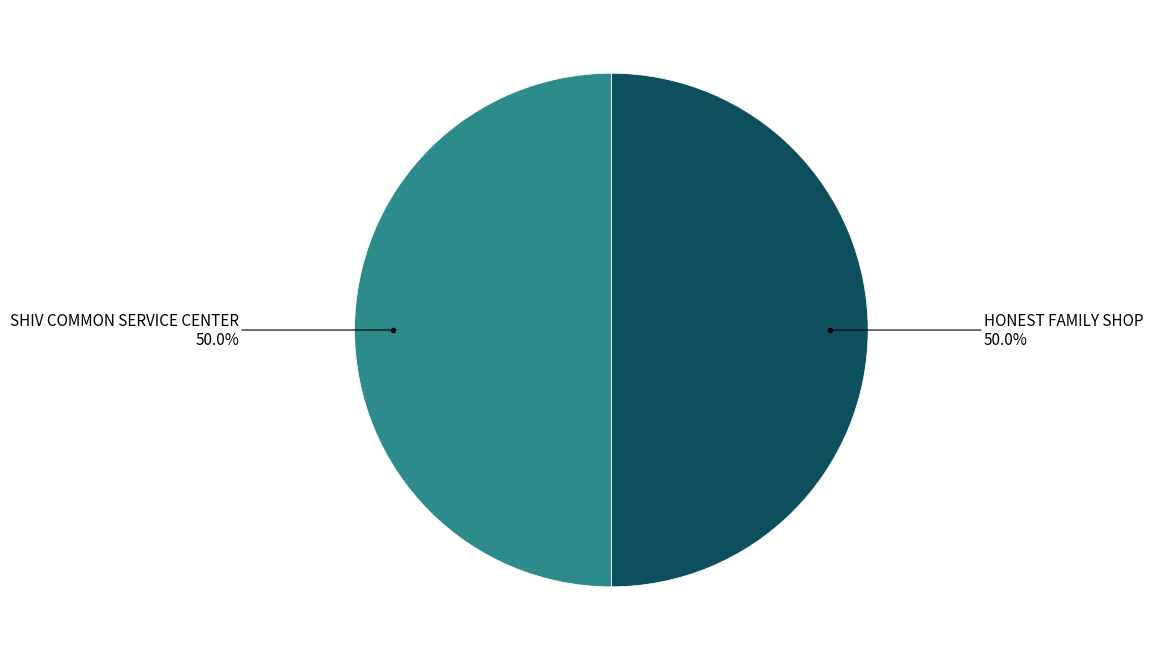

Count the number of slices in the pie.

2